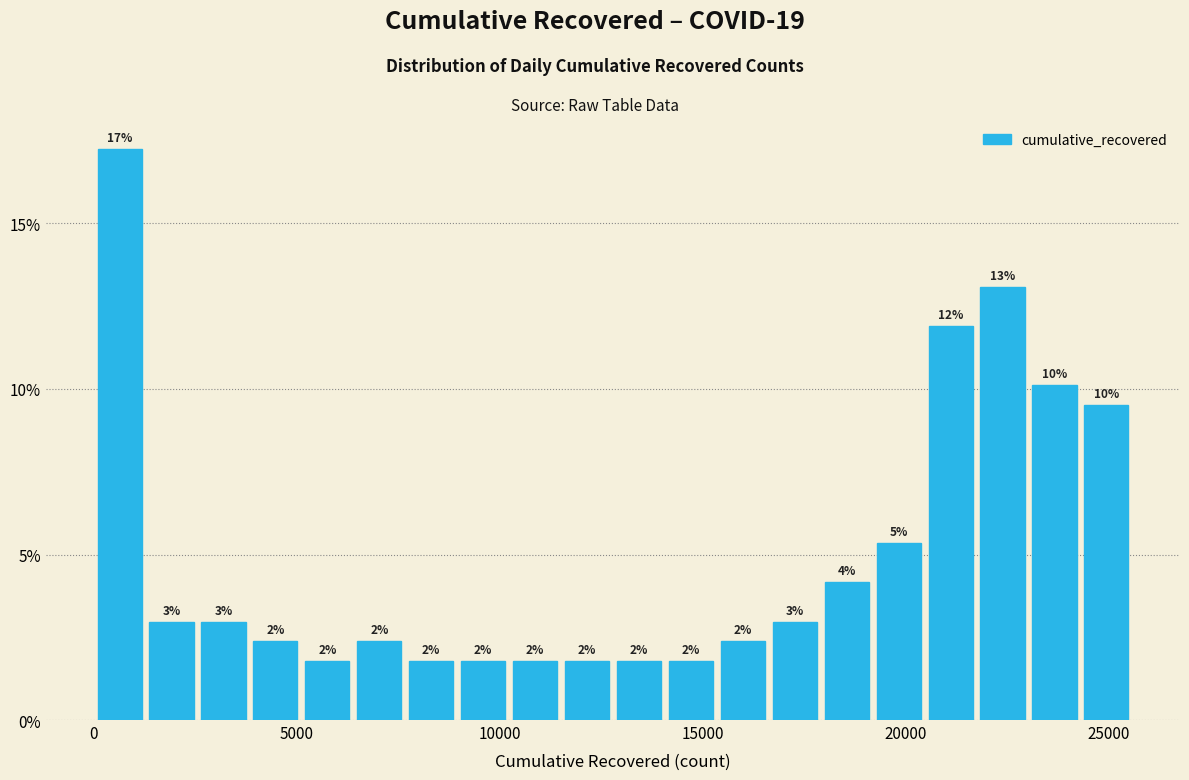

Read against the x-axis, roughly where is the centre of the tallest bar?

500